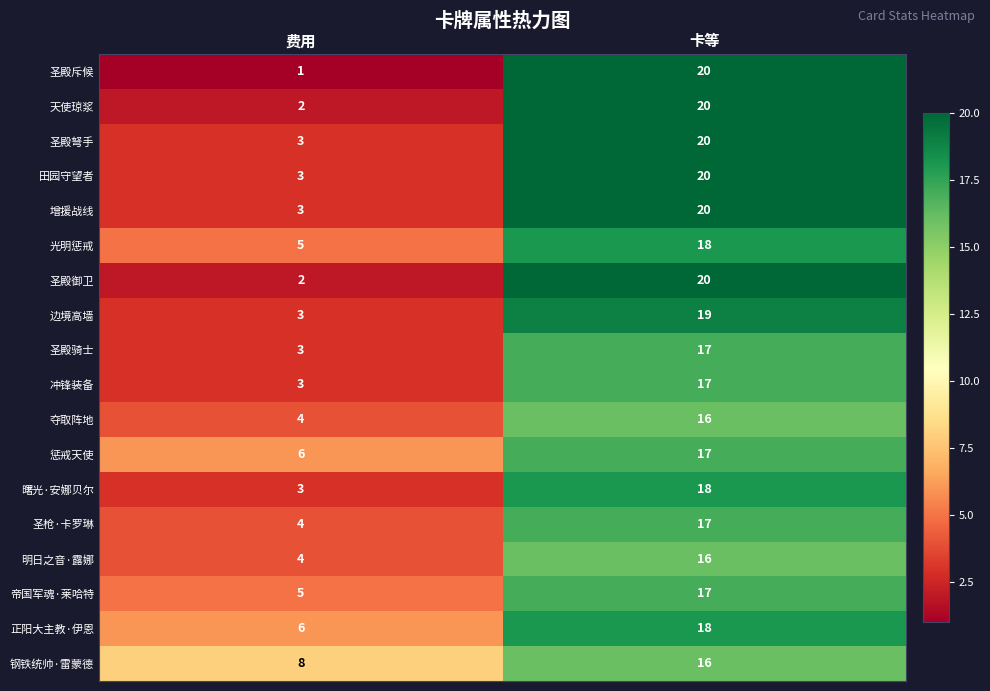

Where is 光明惩戒 nearest to the value 11?

费用